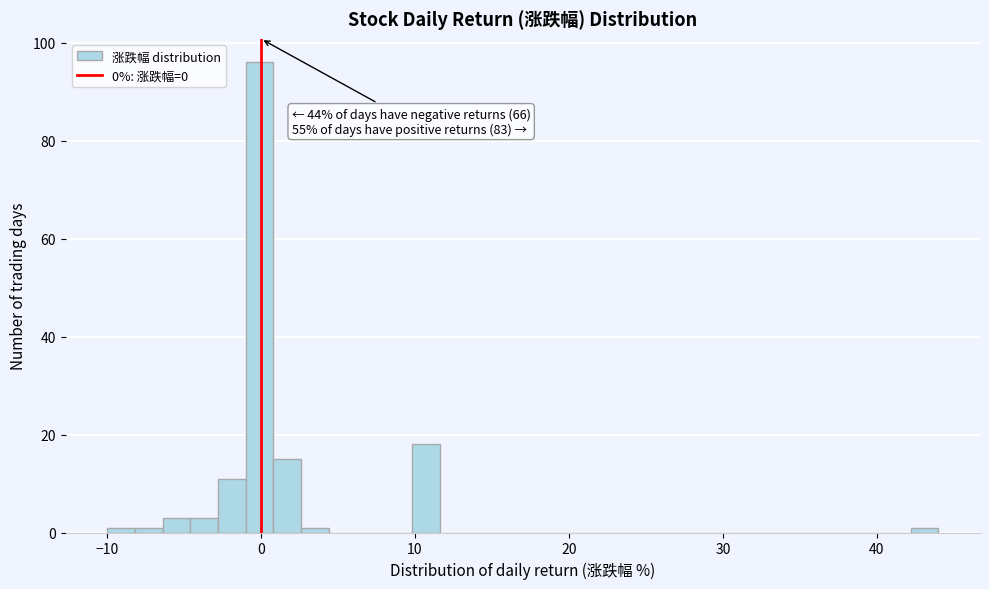

Around what value on the x-axis is the tallest bar? Give the approximate position of its centre, as read against the axis.

0